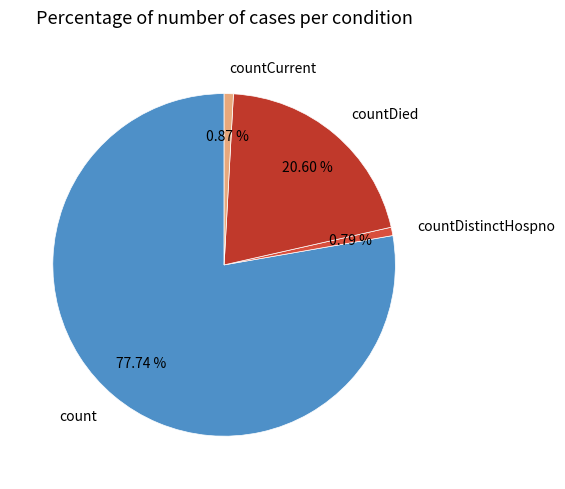

To the nearest percent, what portion does countCurrent represent?

1%